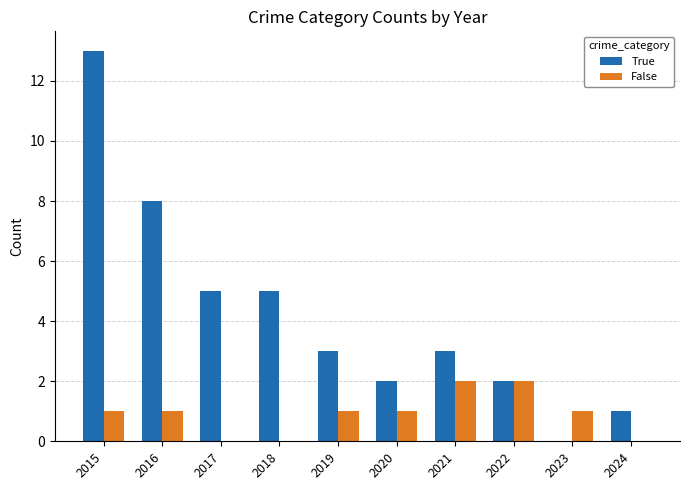

What is the approximate value of True at 2021?

3